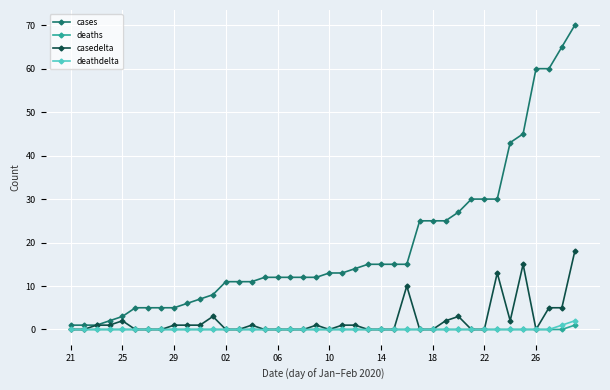

What is the sum of all cases values?

777